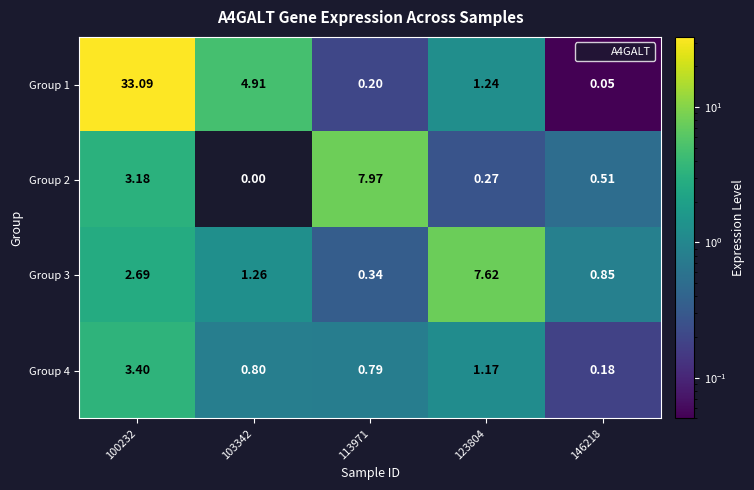

Is the value of Group 2 at 123804 greater than the value of Group 4 at 100232?

No